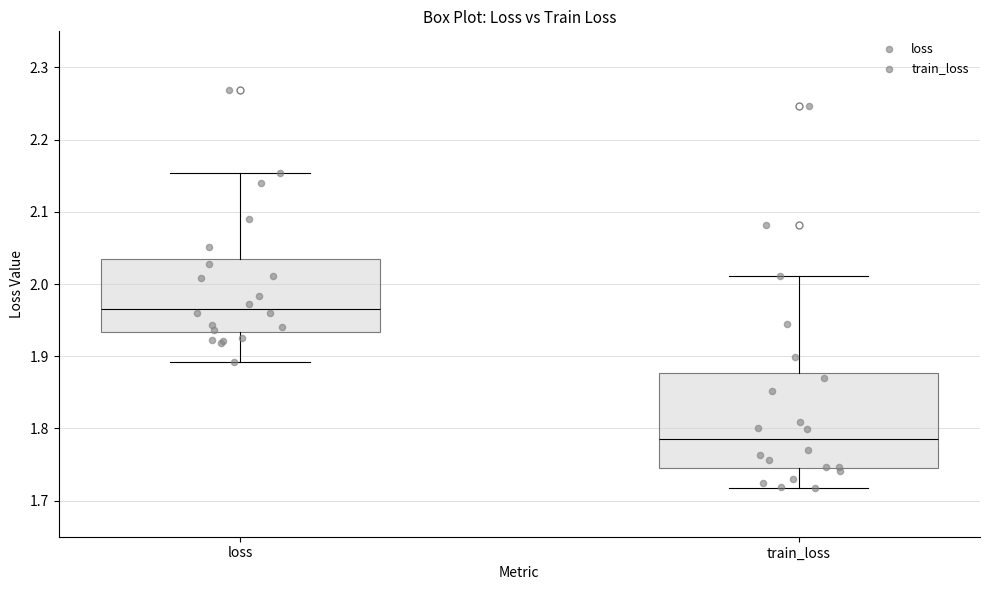

Which box is the tallest, from its lower edge to its upper edge?

train_loss